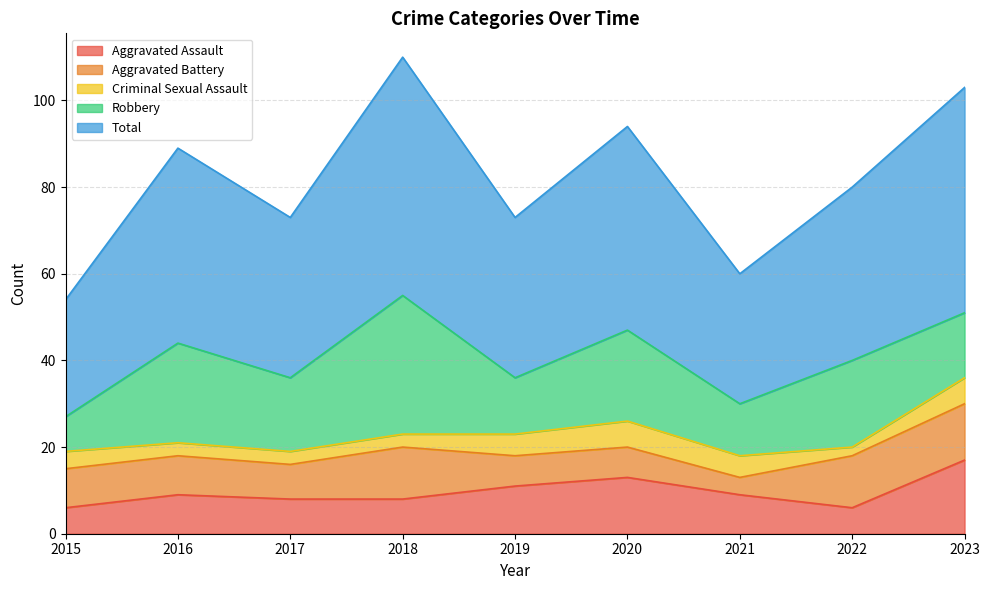

What is the average value of the Aggravated Battery series?

9